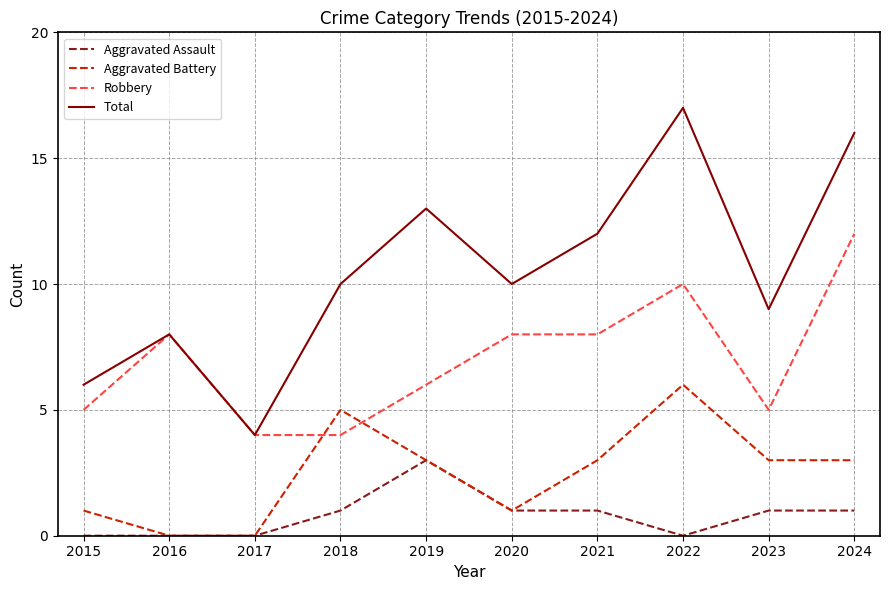

What are all the series names shown in the legend?

Aggravated Assault, Aggravated Battery, Robbery, Total